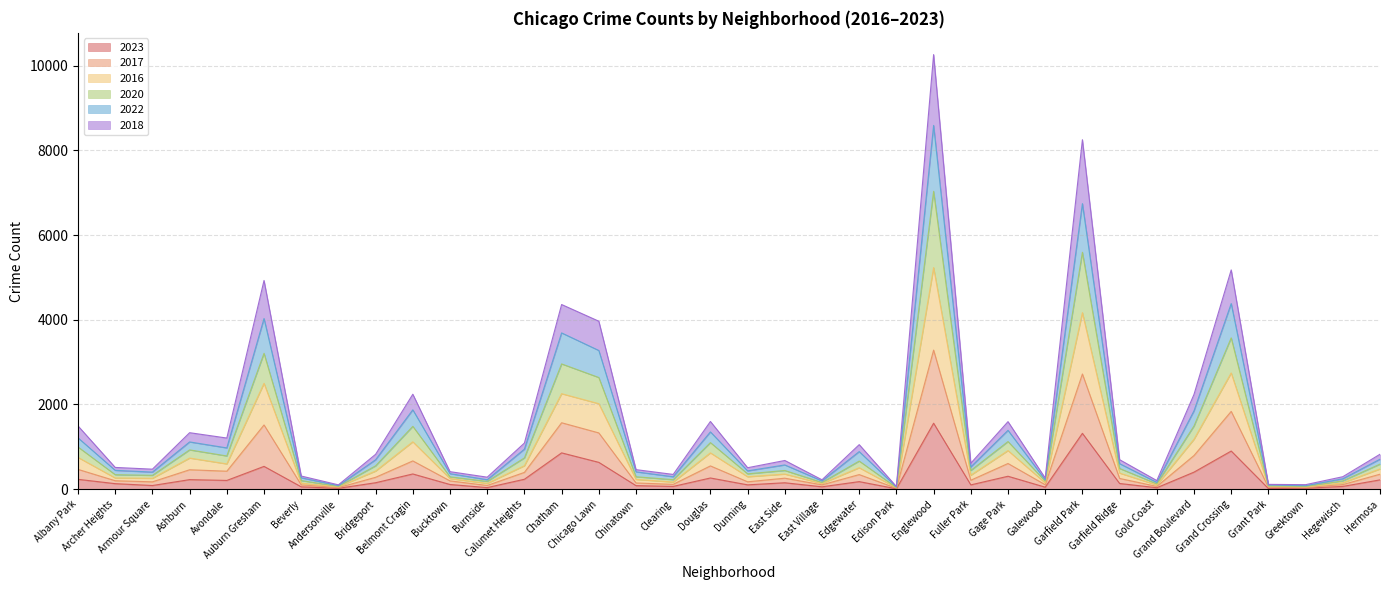

Count the number of data series in this chart.

6